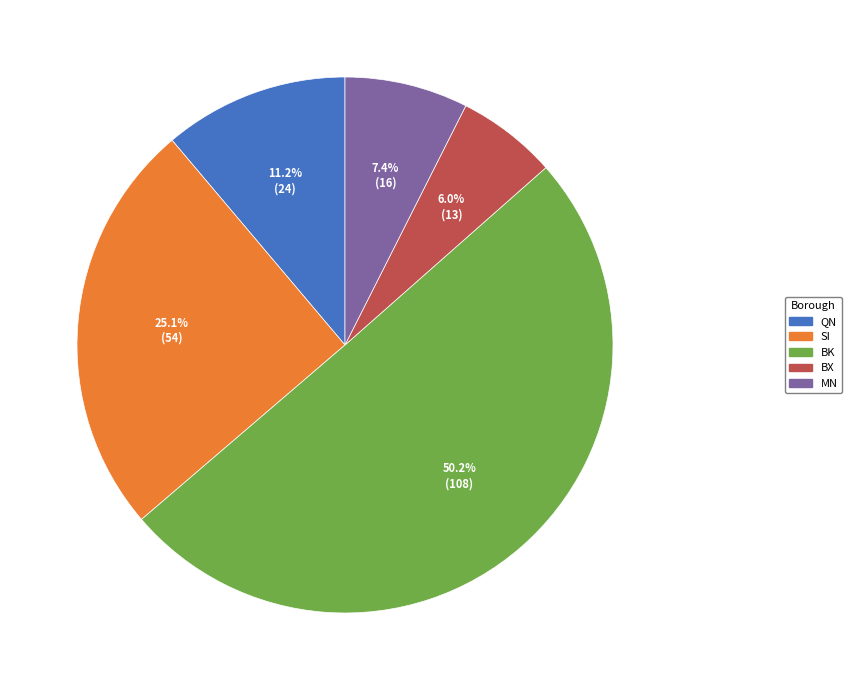

What is the smallest slice in the pie chart?

BX